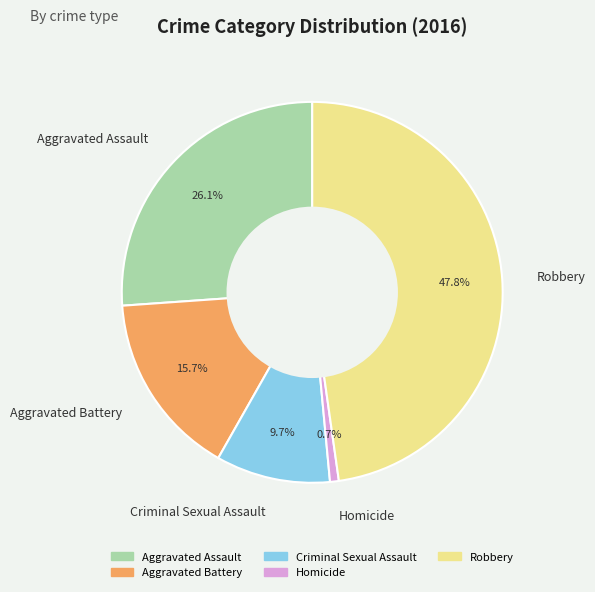

The Robbery slice represents 48% of the pie. True or false?

True